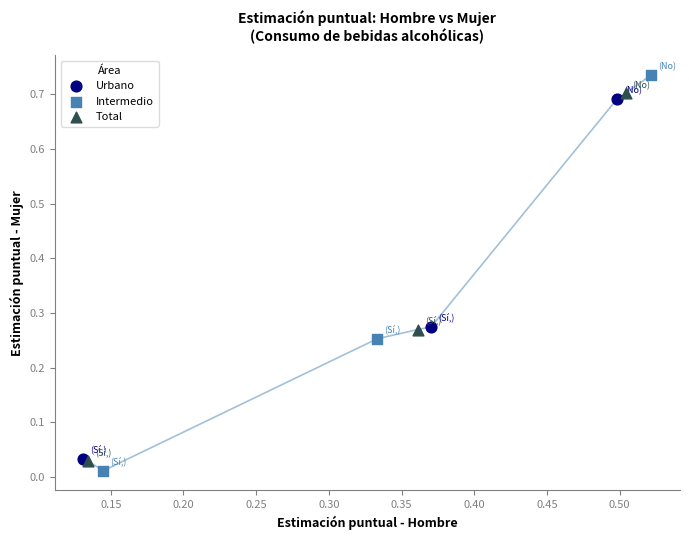

Which series has the largest Y range (max minus min)?

Intermedio